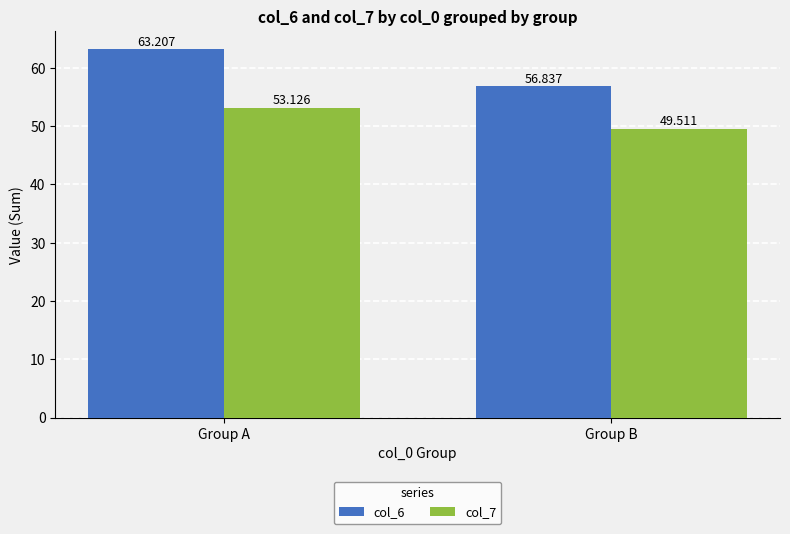

What is the average value of the col_6 series?

60.0